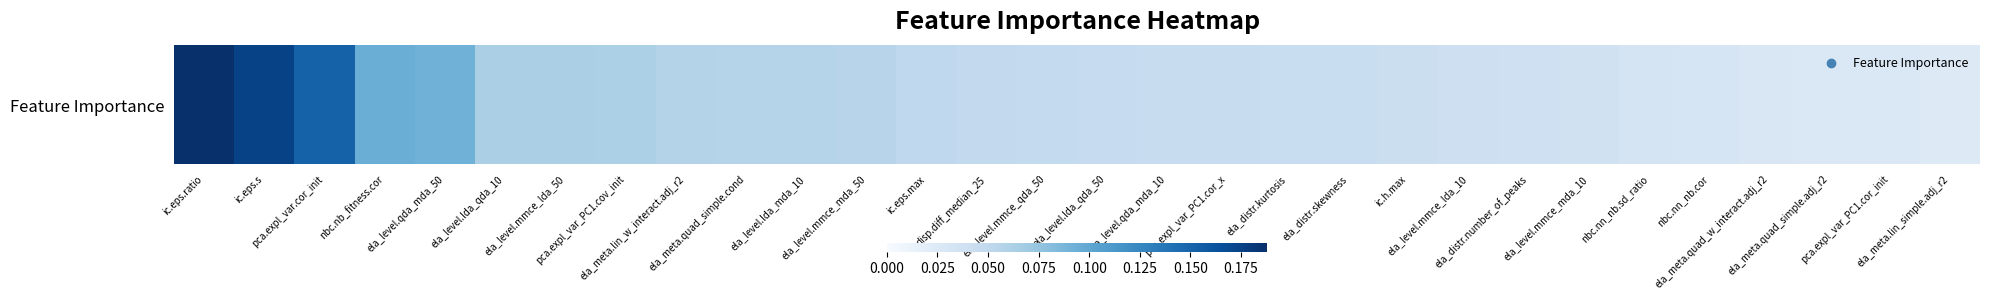

Is it true that the value at ela_distr.skewness is 0.1?

False